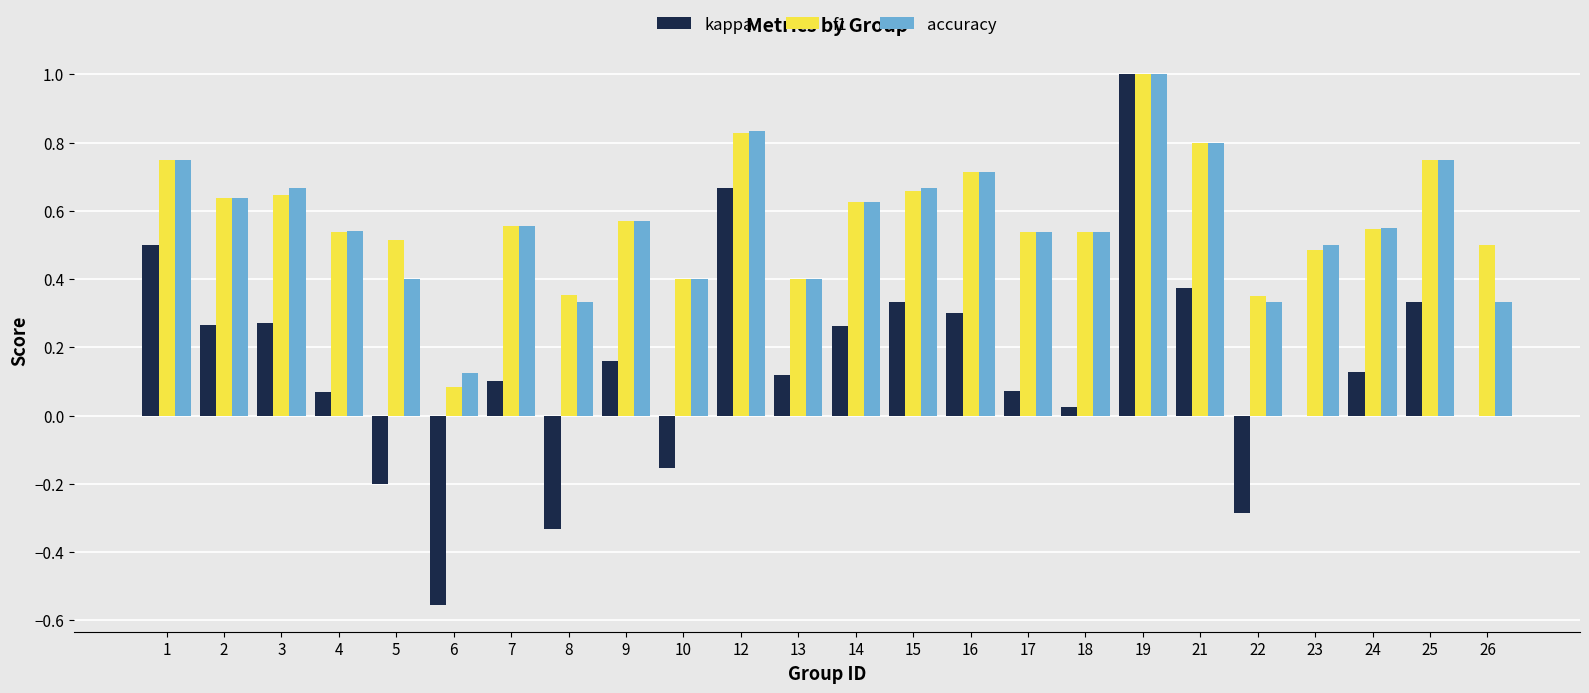

Are the bars grouped side by side (vs. stacked)?

Yes